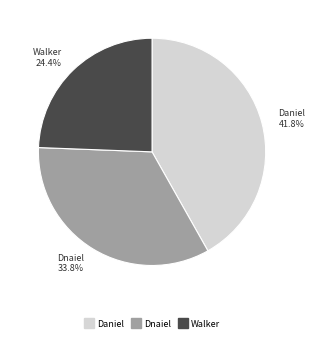

Does Dnaiel account for over 50% of the chart?

No